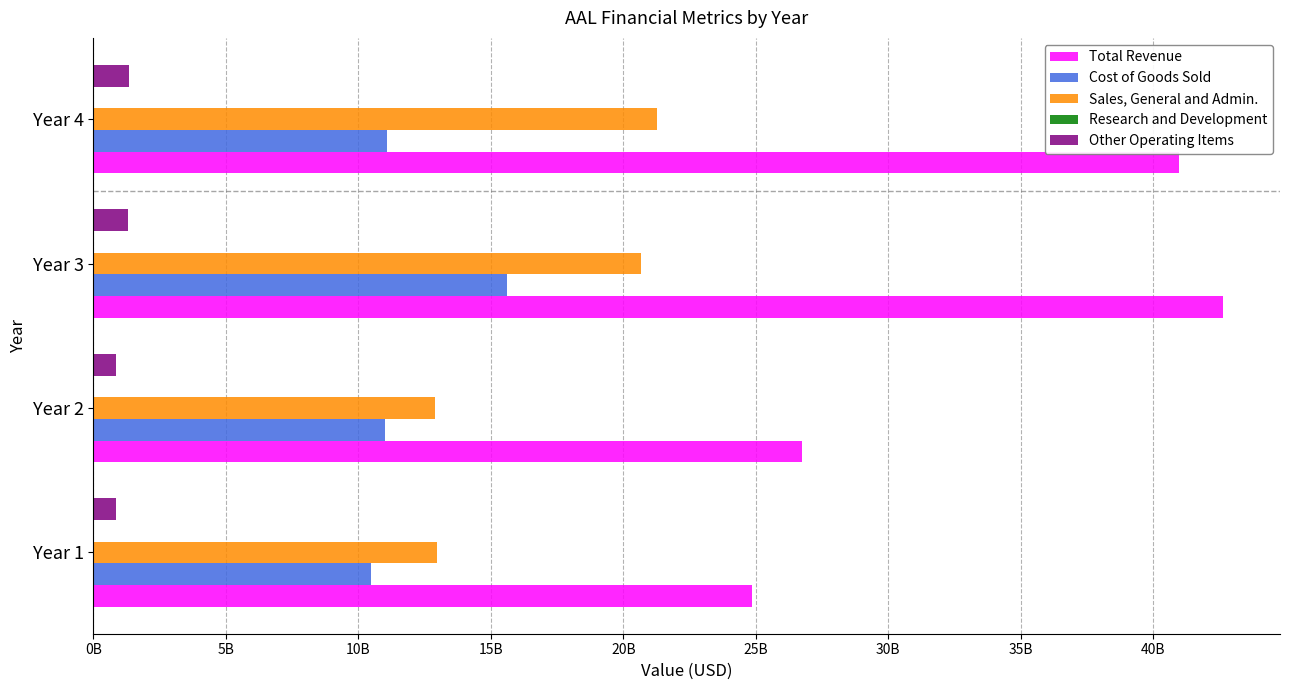

At which label is Total Revenue closest to 33752500000?

Year 2